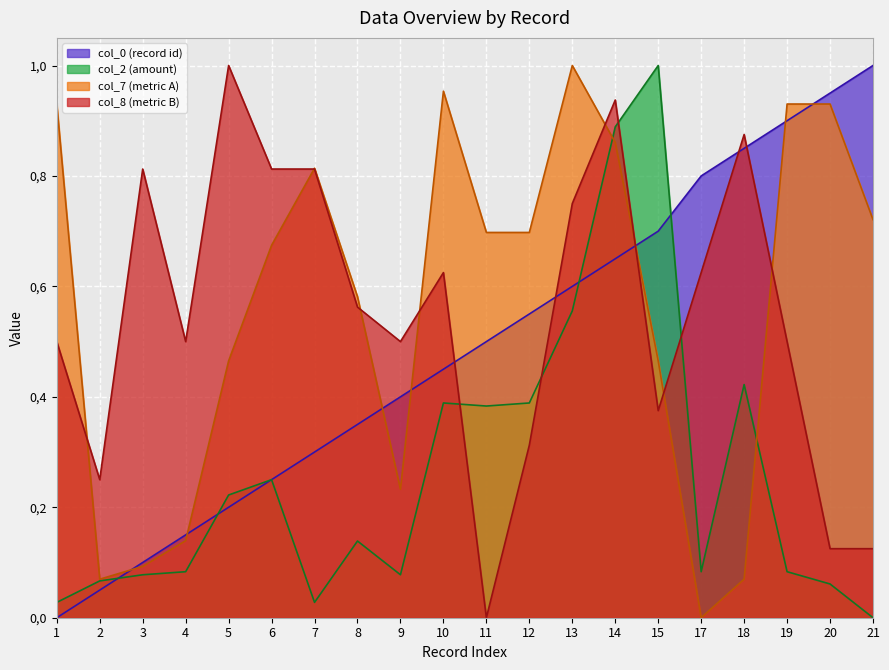

List the series in order of their peak value, lowest first.

col_0, col_2, col_7, col_8